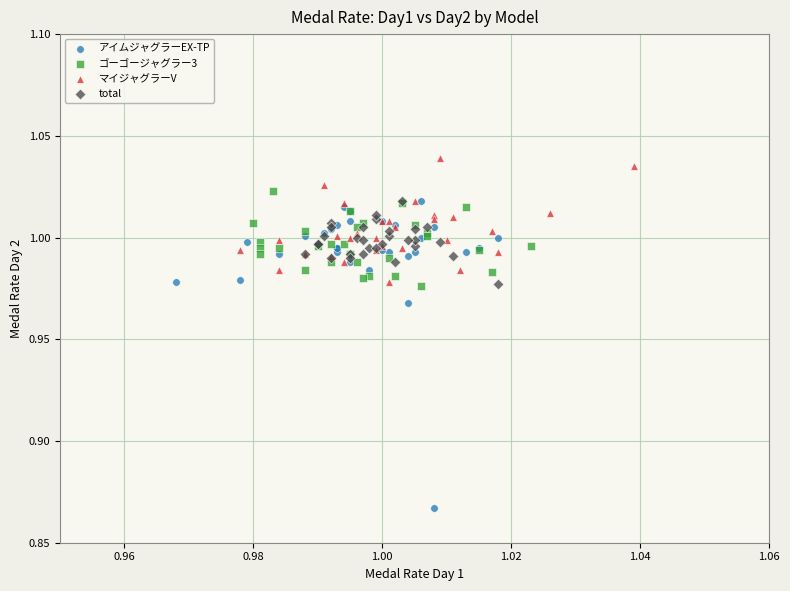

Which series contains the lowest Y value?

アイムジャグラーEX-TP